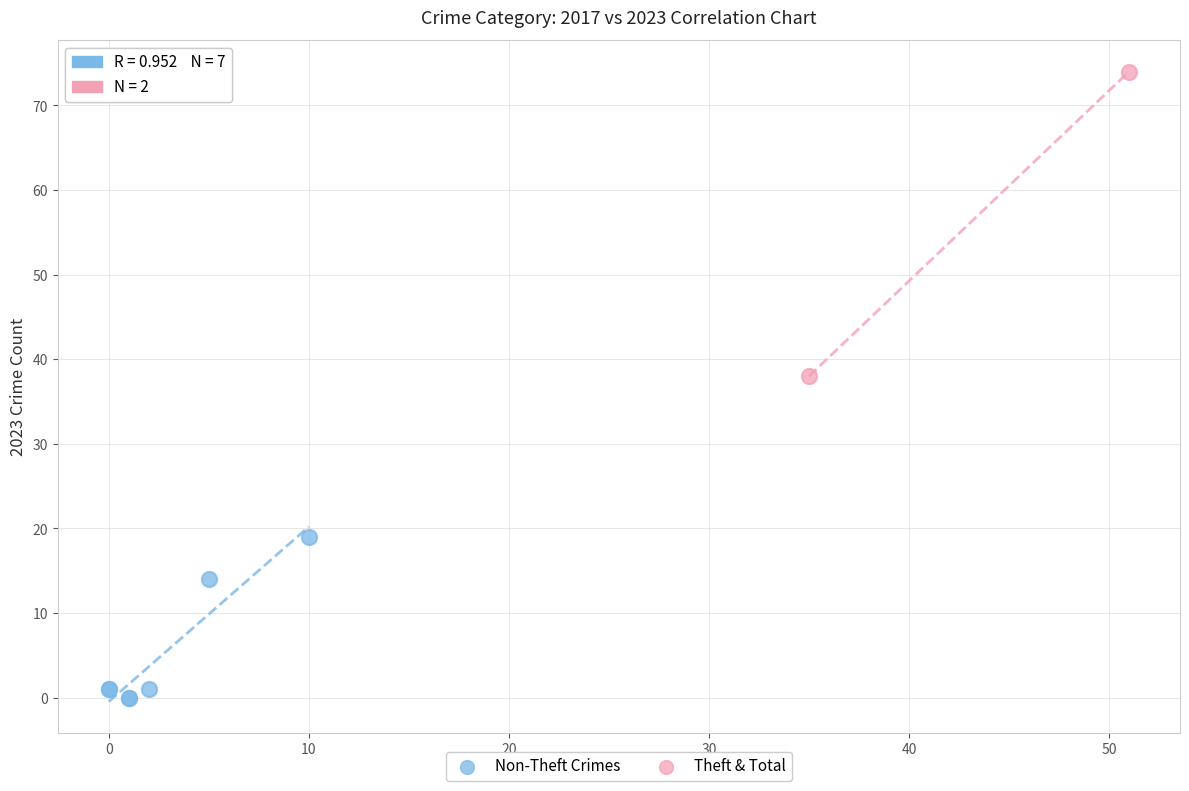

Which series has the largest Y range (max minus min)?

Theft & Total